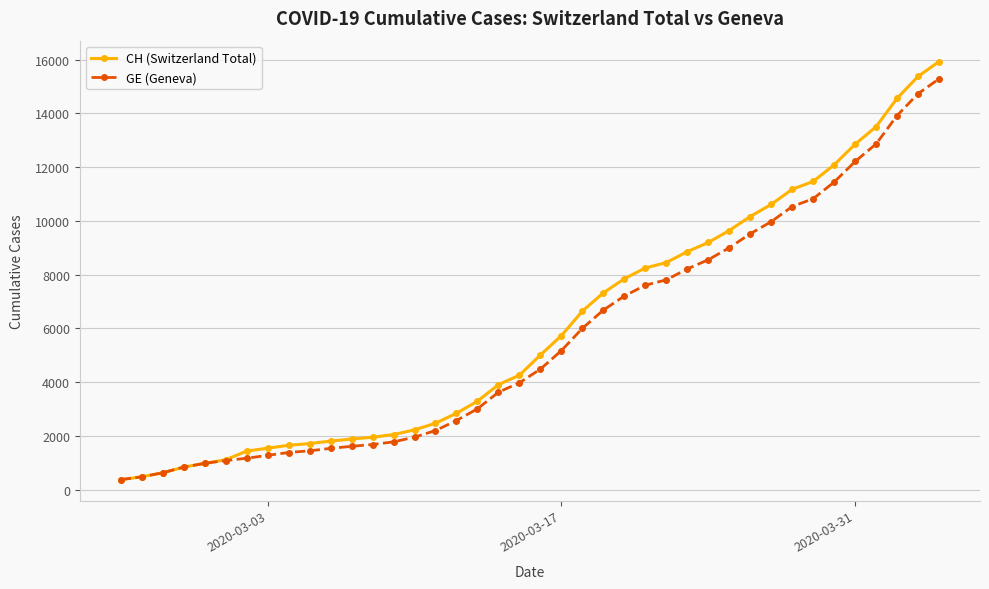

Which series has the largest total across all categories?

CH (Switzerland Total)